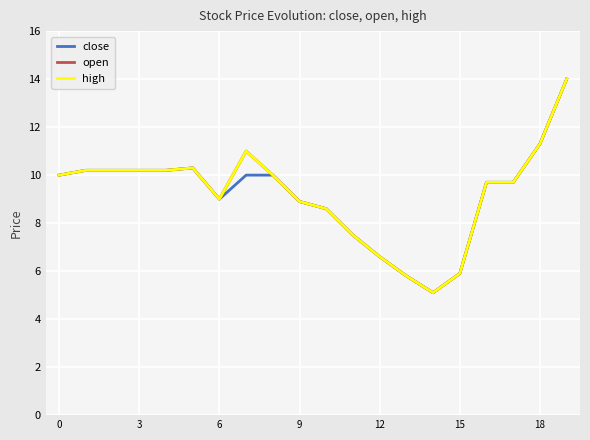

In open, how many points are lower than both neighbors (excluding endpoints)?

2